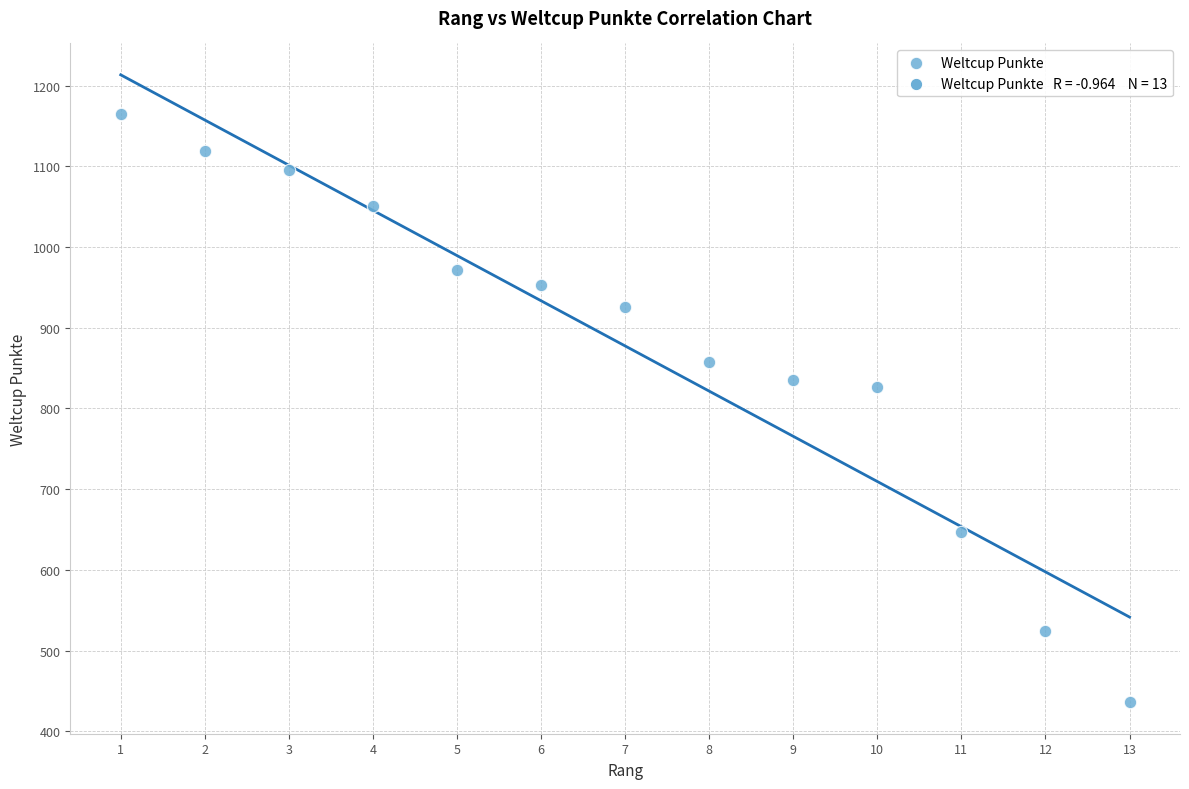

What Y value in the scatter plot is closest to 800?

826